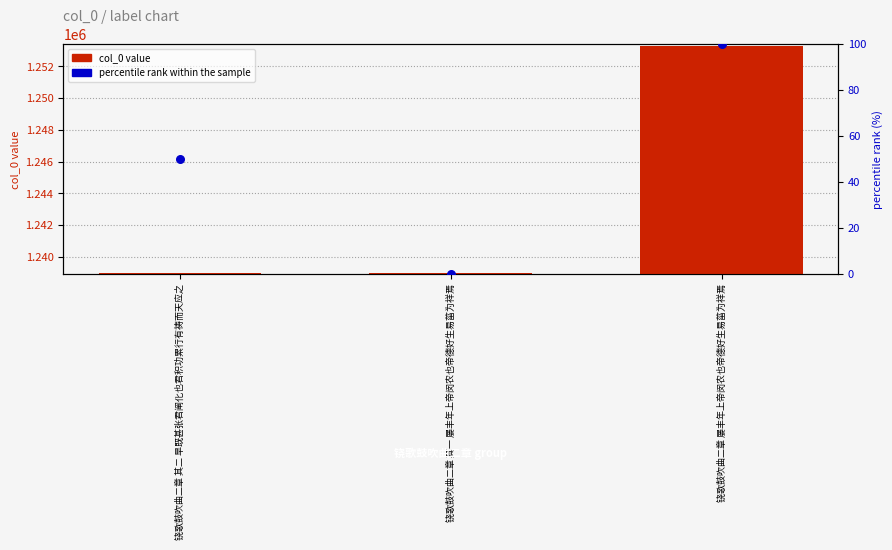

Which series contains the lowest Y value?

percentile rank within the sample